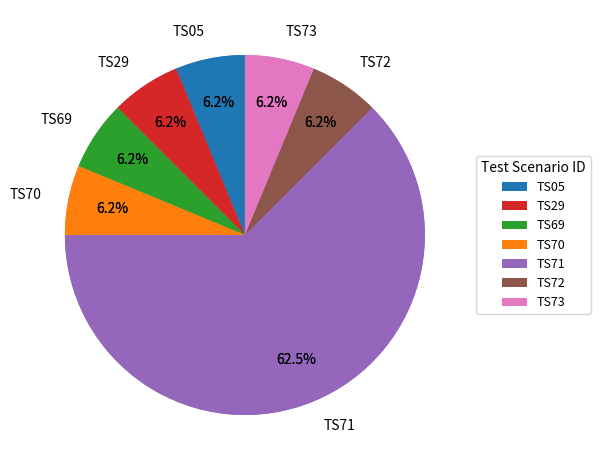

To the nearest percent, what portion does TS05 represent?

6%